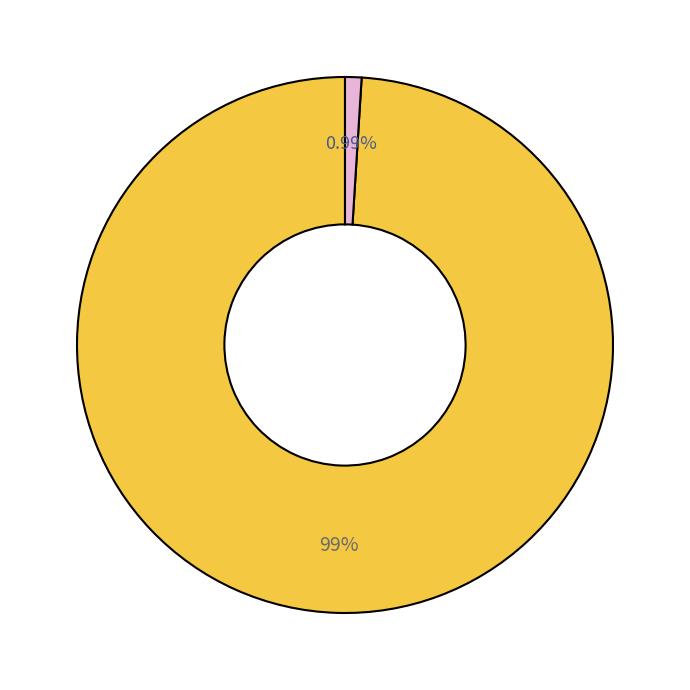

How many slices are in this pie chart?

2